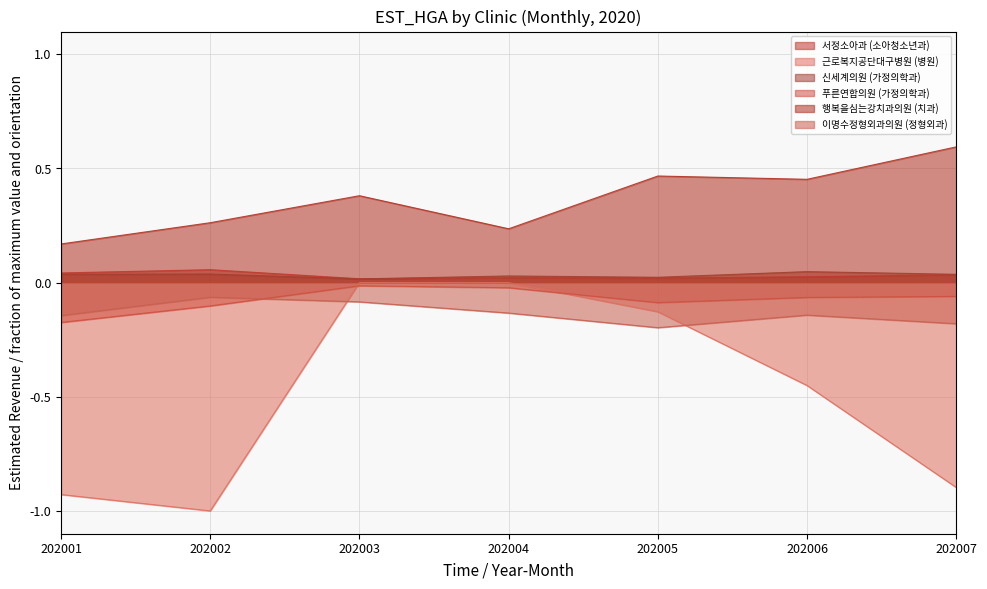

How many interior local peaks does the 신세계의원 (가정의학과) series have?

3